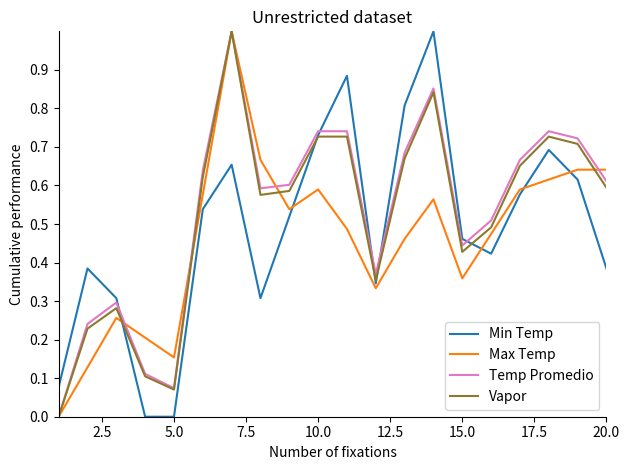

What is the maximum value shown in the chart?

1.0